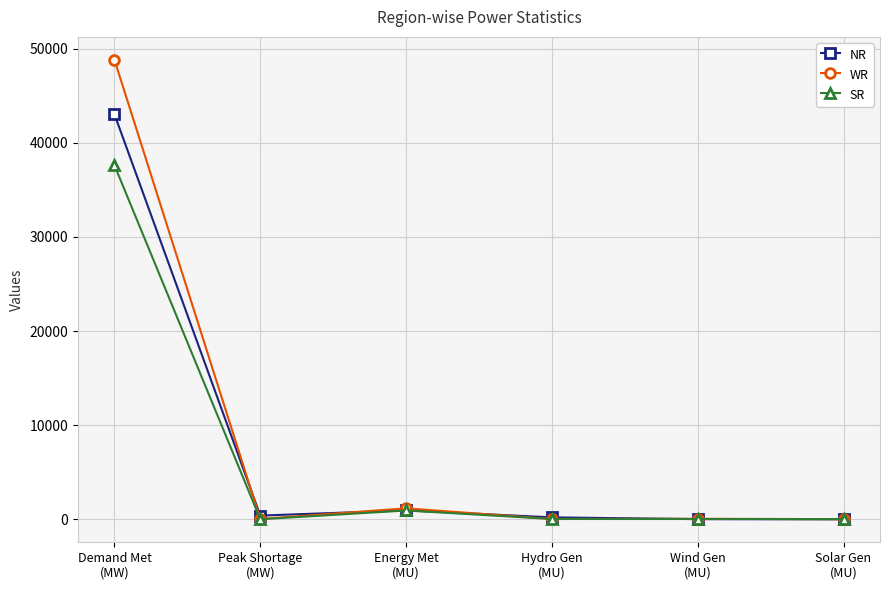

List the series in order of their peak value, lowest first.

SR, NR, WR